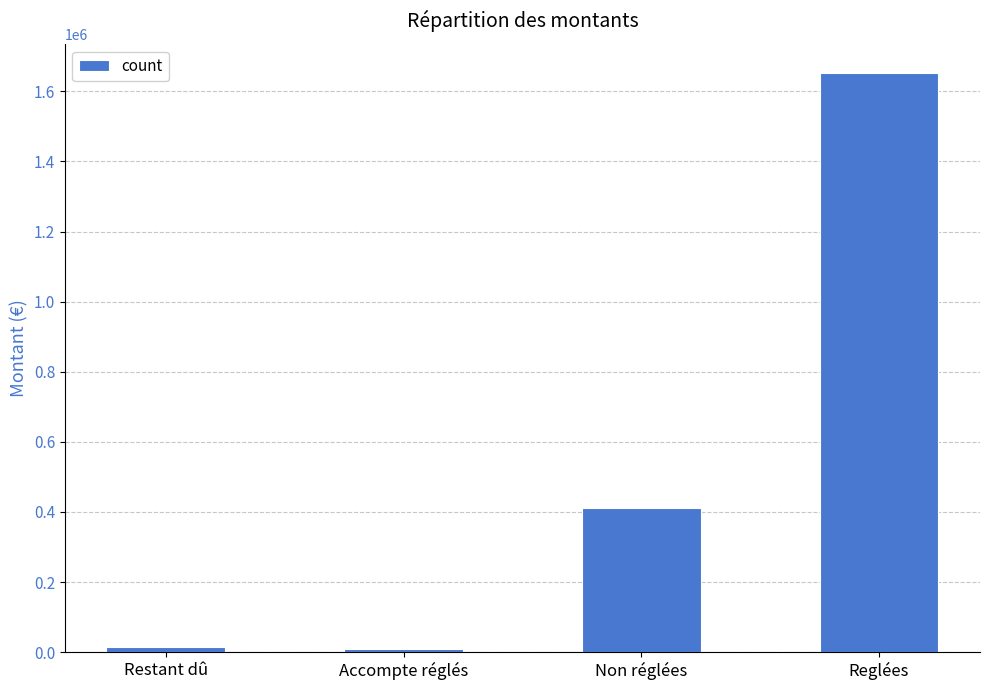

The value at Reglées is 1652799.4. True or false?

True